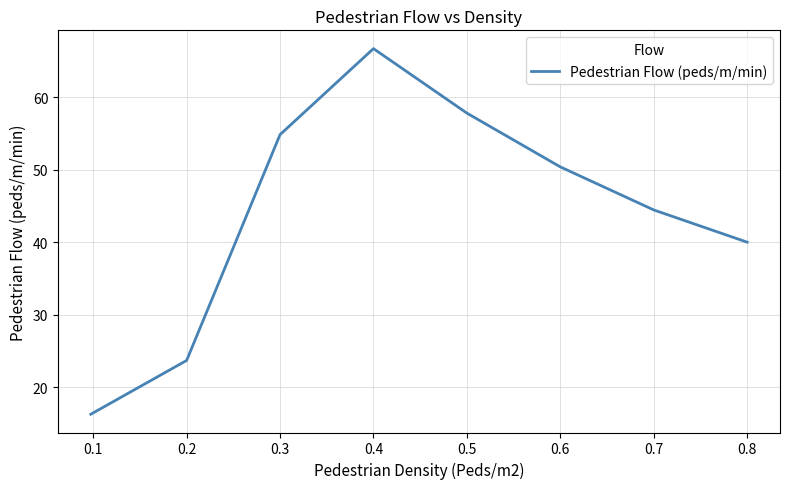

What is the sum of all values?

354.1